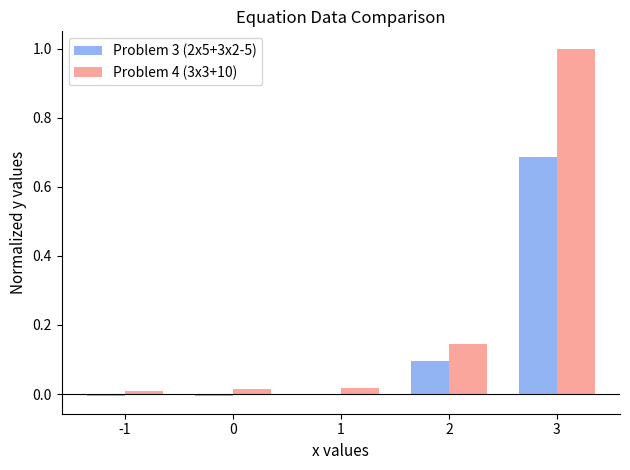

True or false: Problem 3 (2x5+3x2-5) has a value of 0.3 at 1.

False